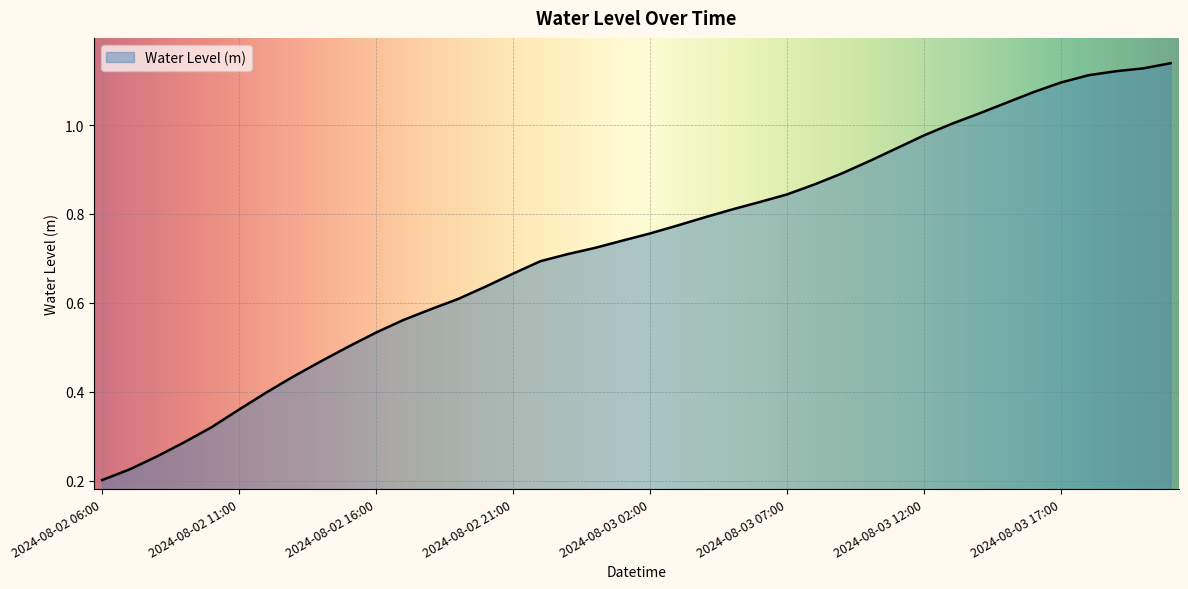

At which category does the chart reach its peak across all series?

2024-08-03 21:00